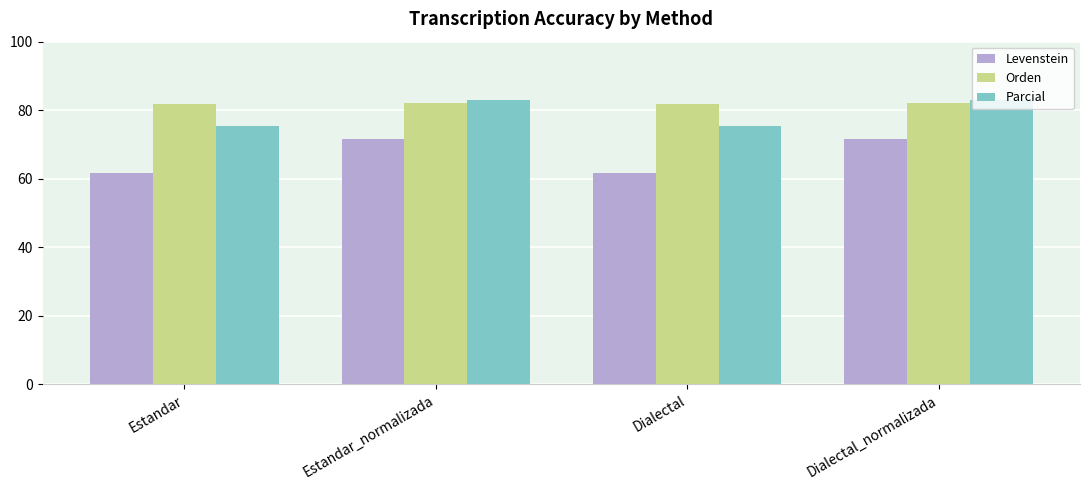

What is the difference between the highest and lowest values at Estandar_normalizada?

11.2